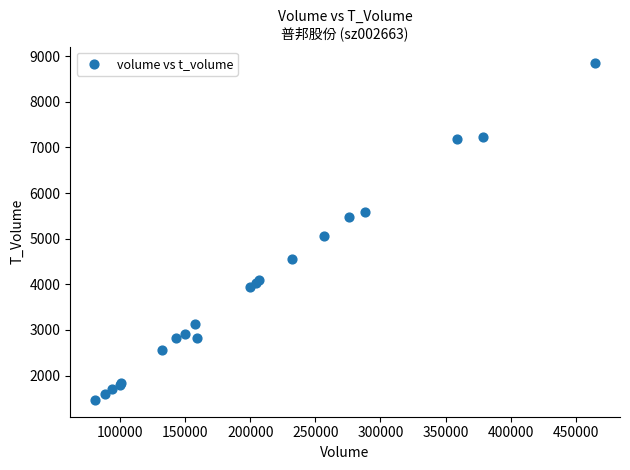

What Y value in the scatter plot is closest to 5155?

5069